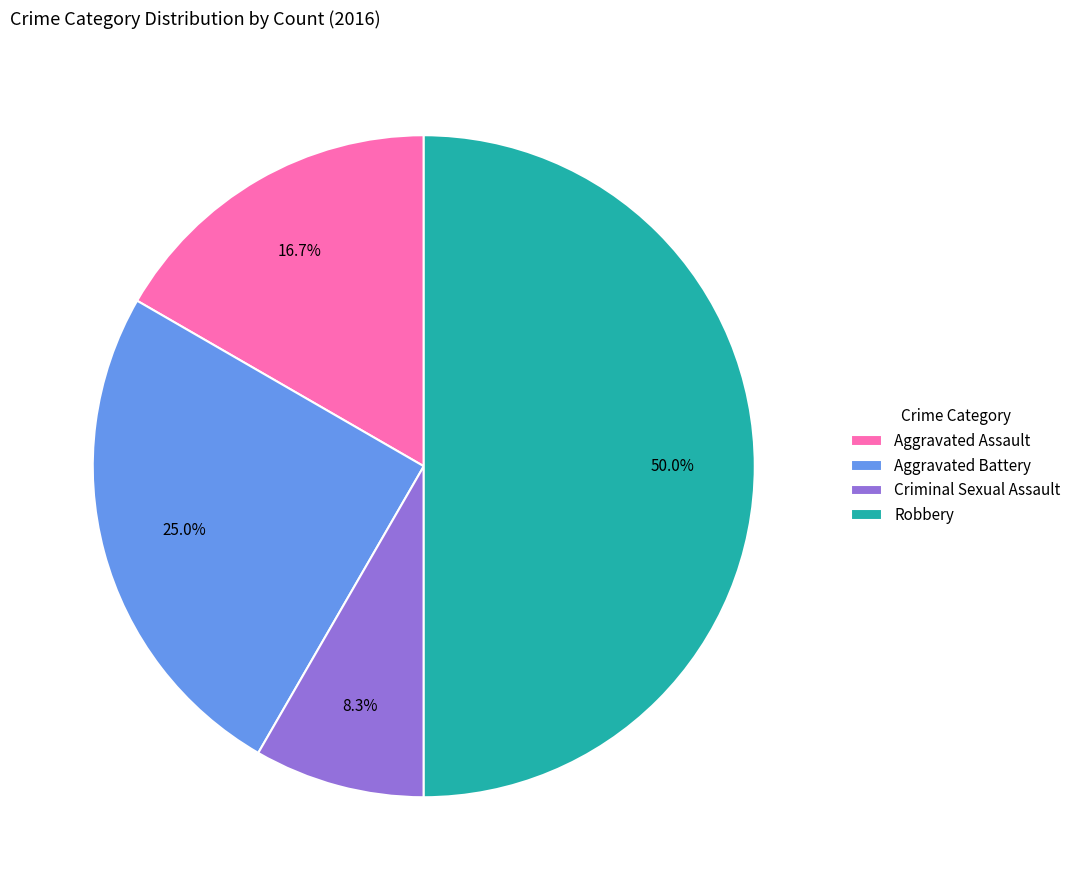

Count the number of slices in the pie.

4